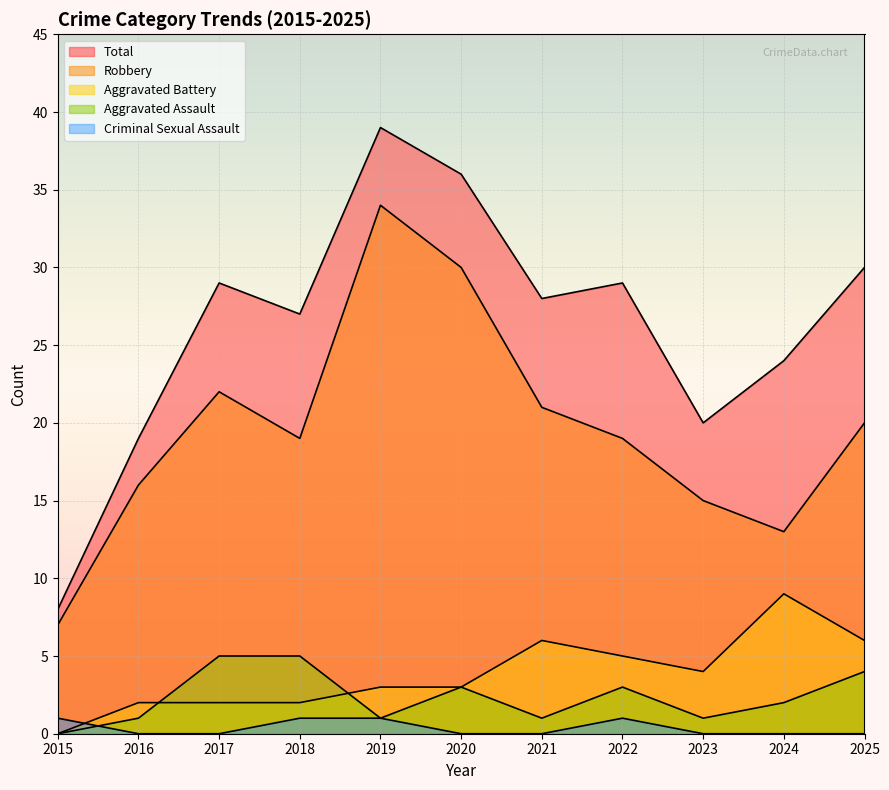

Read the Robbery value at 2015, to the nearest 10.

10